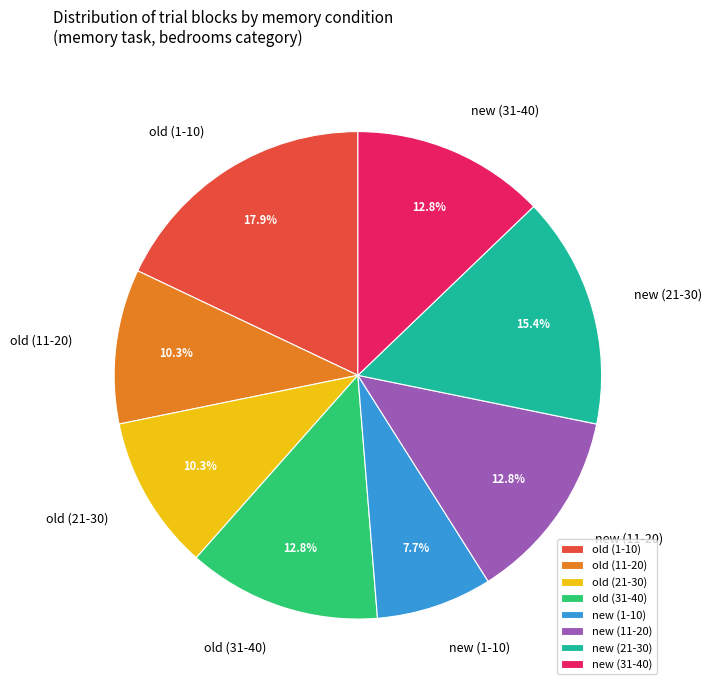

Combined, do old (1-10) and new (11-20) account for over 50%?

No